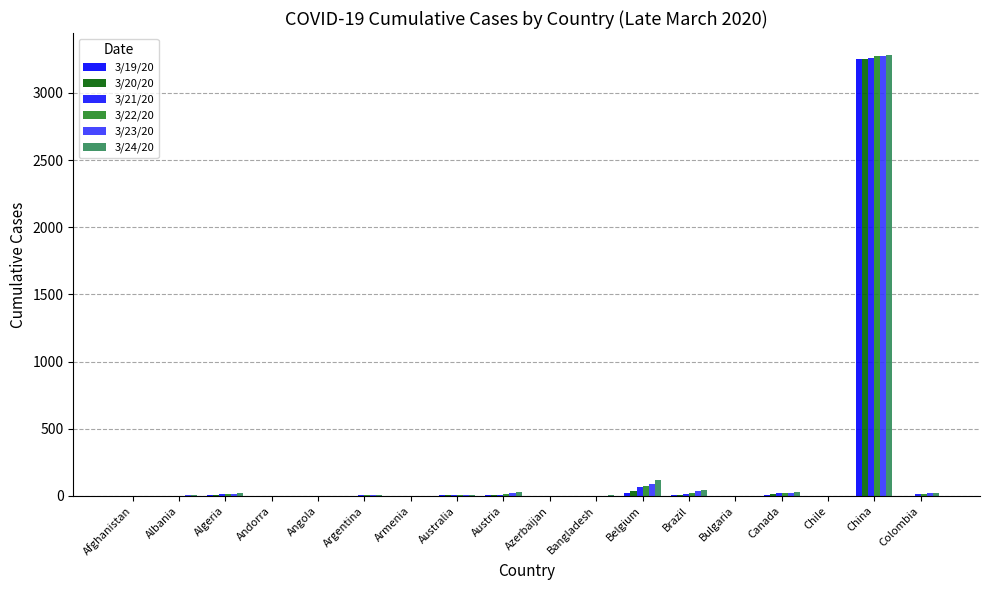

Are the bars grouped side by side (vs. stacked)?

Yes